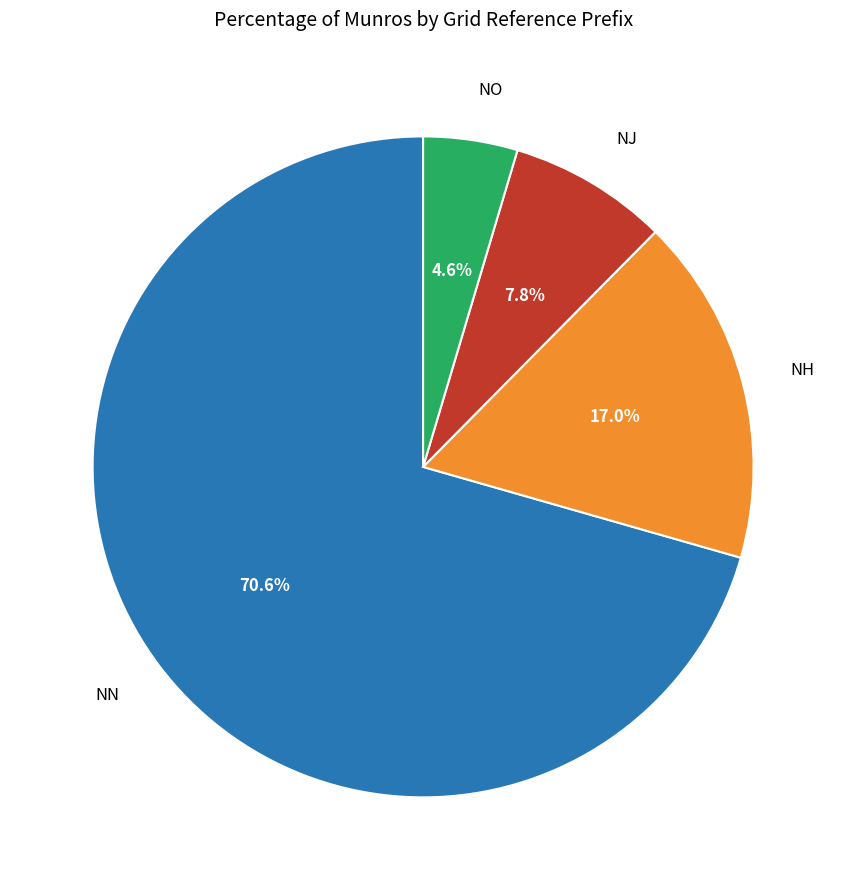

How many slices are in this pie chart?

4